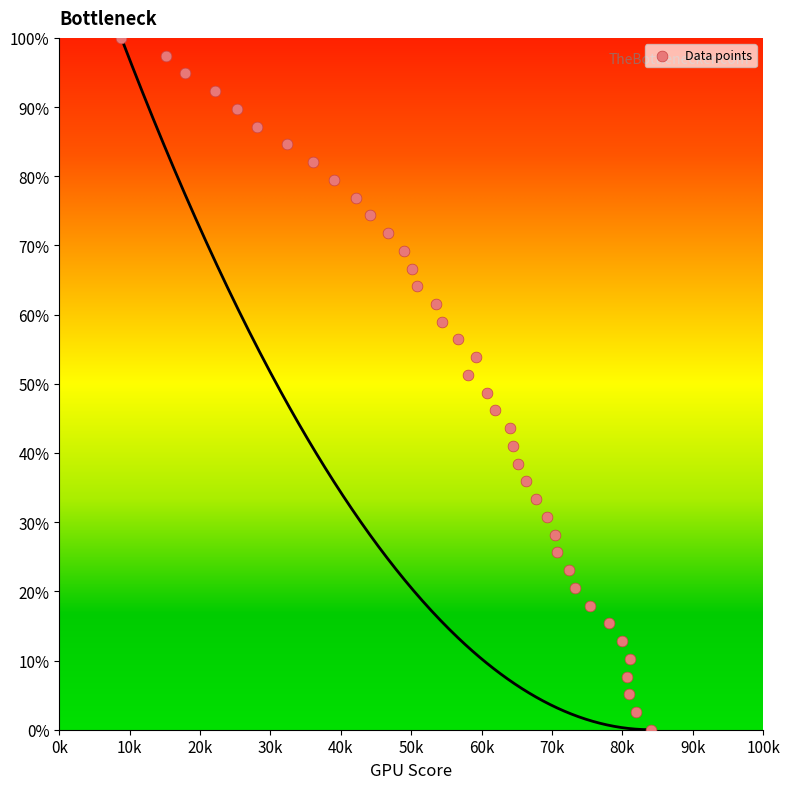

What is the range of X values (max minus min)?

753.0